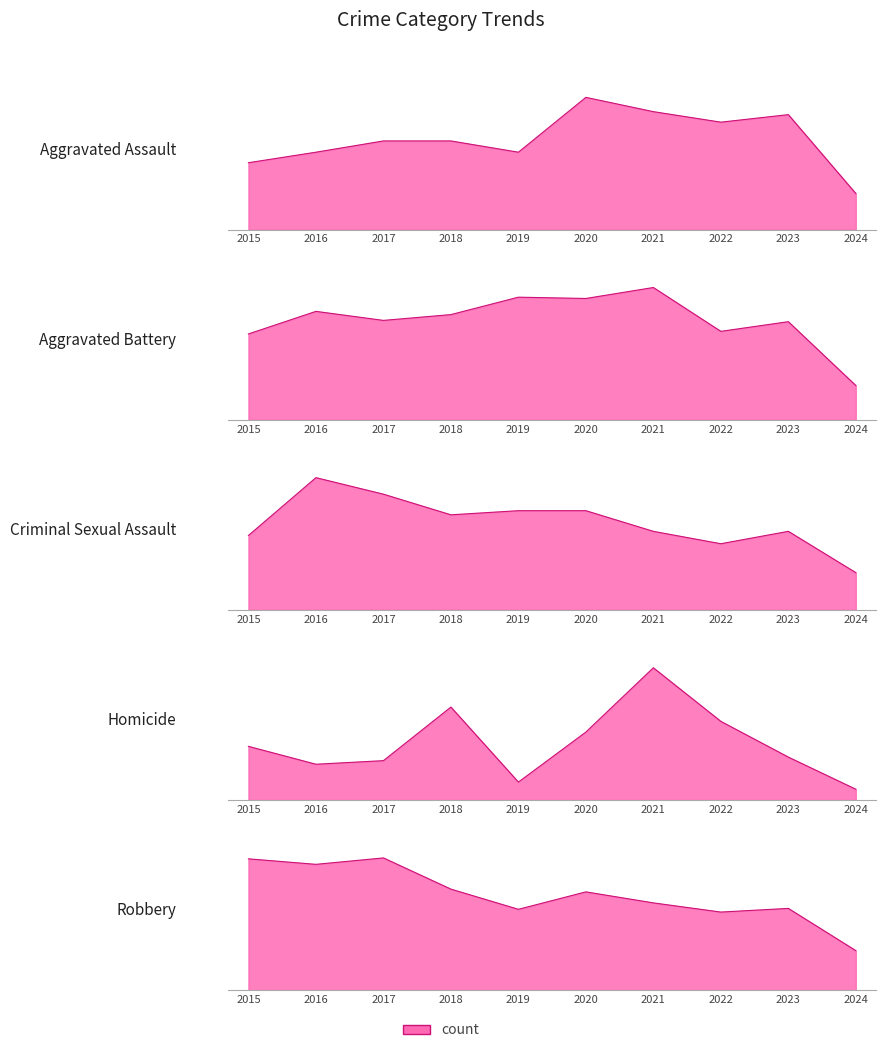

The Aggravated Assault series shows 62 at 2016. True or false?

False